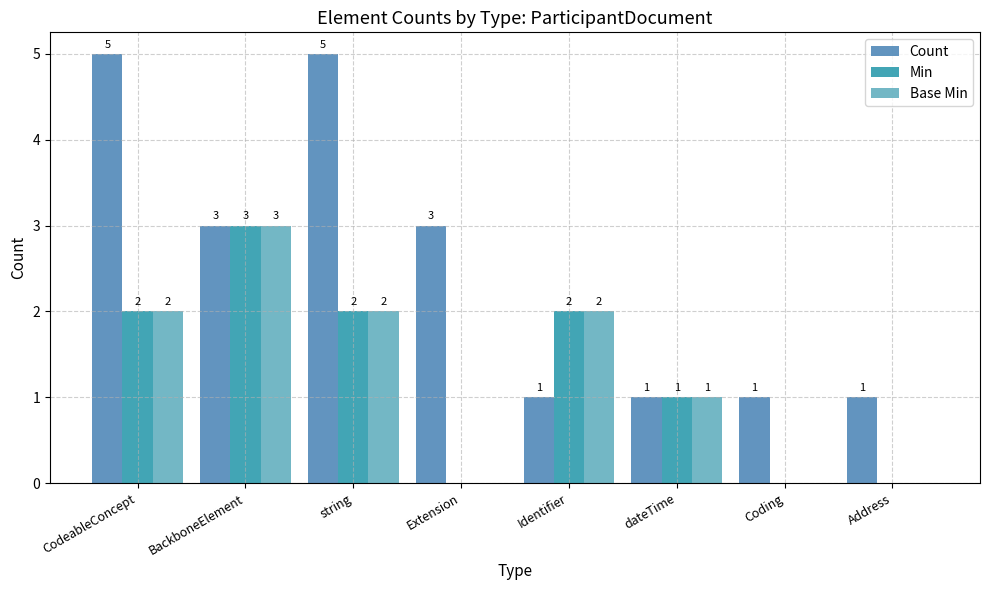

Which series has the largest total across all categories?

Count